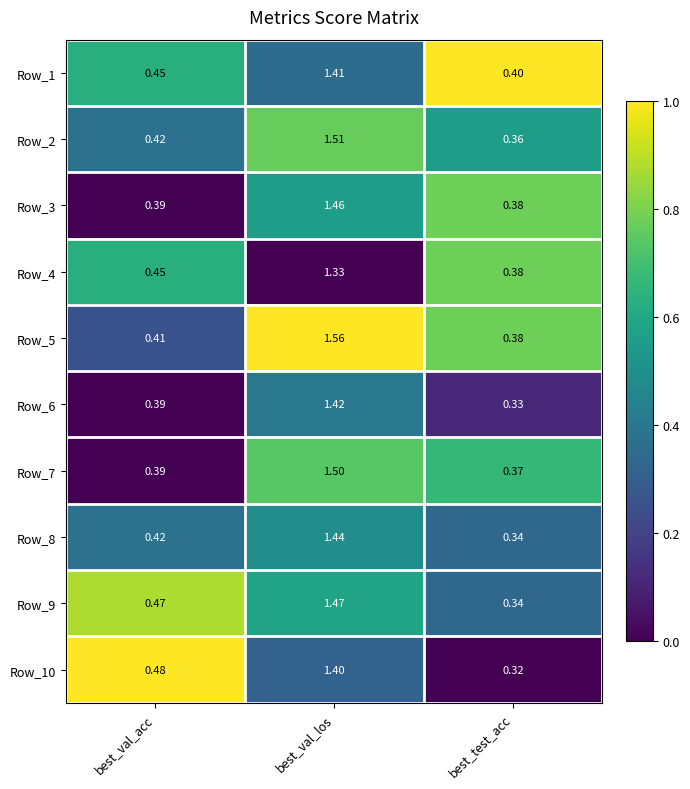

Count the number of categories in the chart.

3